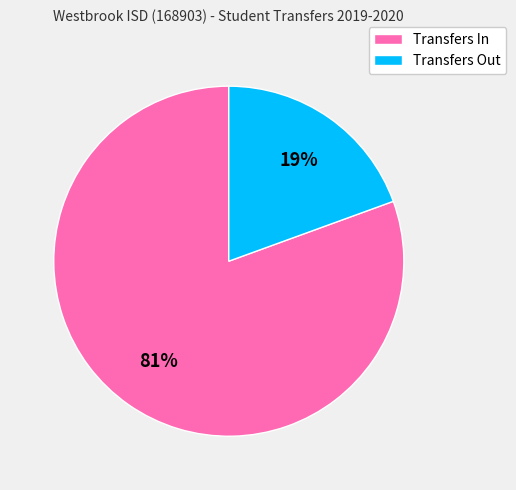

To the nearest percent, what is the combined percentage of Transfers In and Transfers Out?

100%